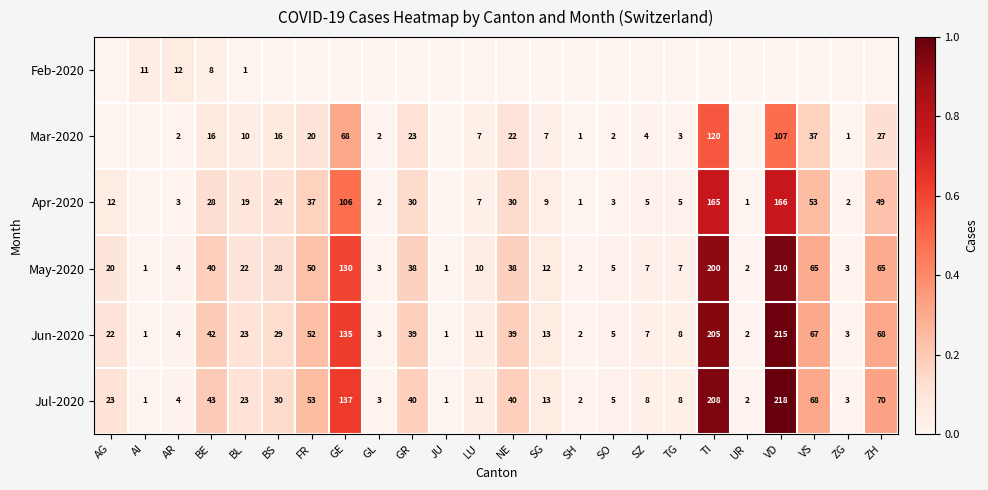

What is the highest value of the Jun-2020 series?

215